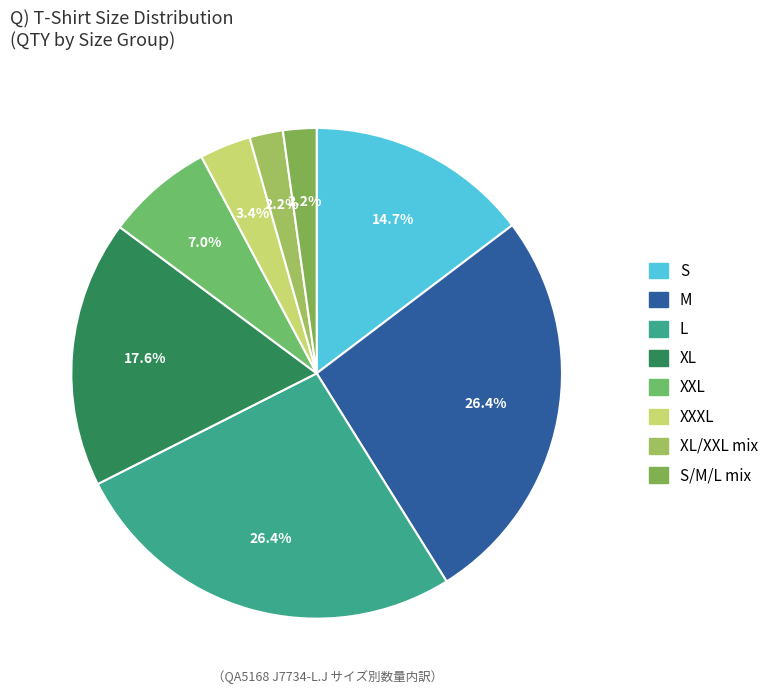

Count the number of slices in the pie.

8